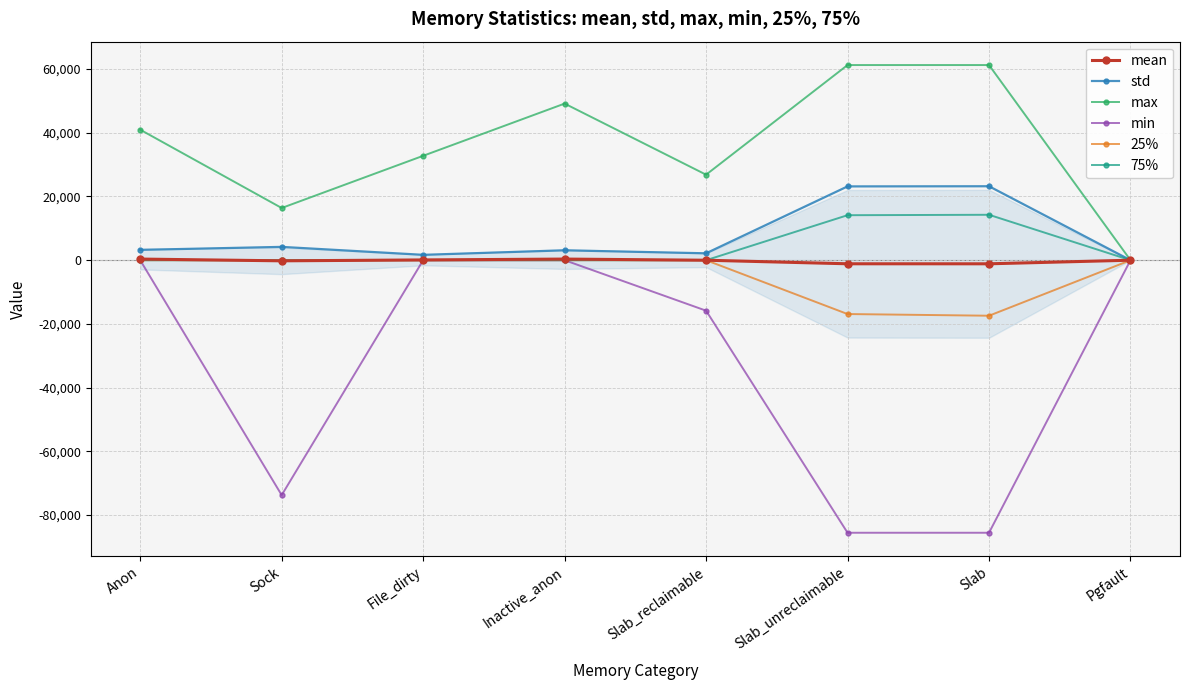

Which series has the widest spread of values?

min